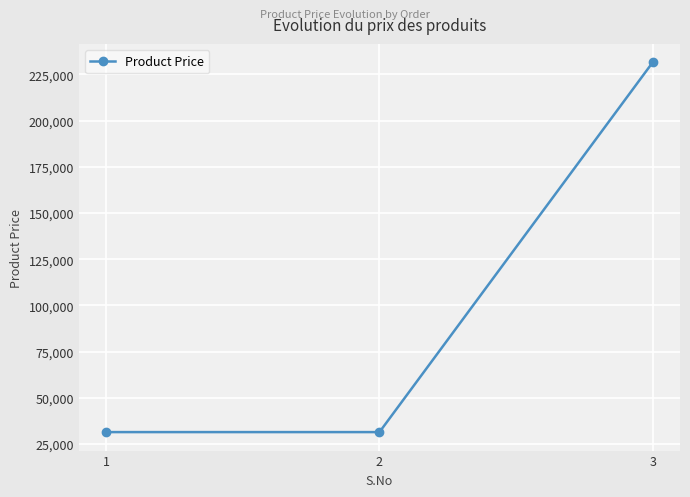

Reading left to right, extract all data points from this chart.

31500	31500	231500